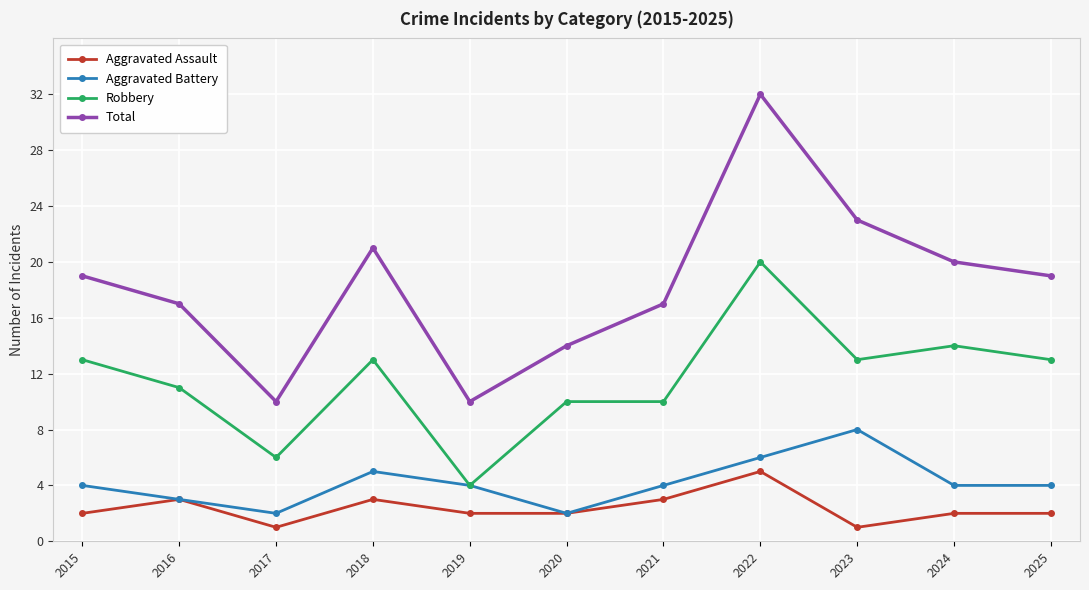

What value does the Aggravated Assault series have at 2023?

1